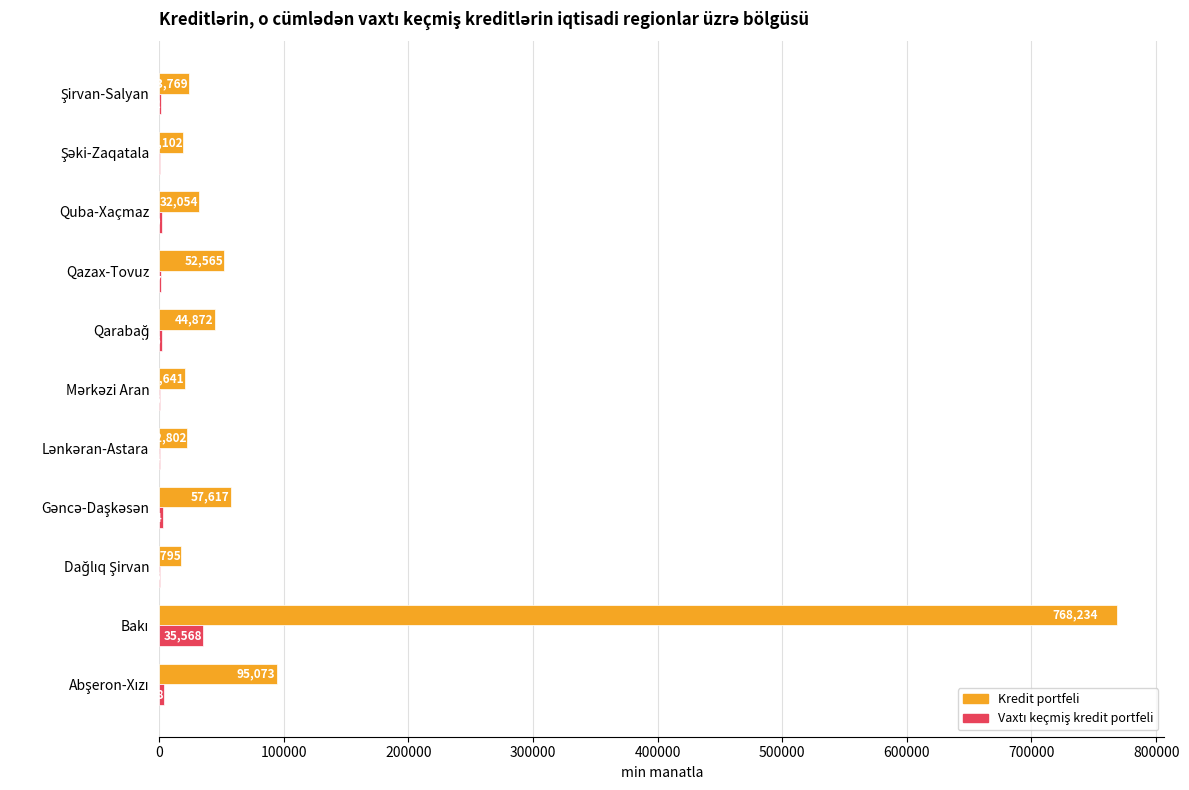

Which series has the largest total across all categories?

Kredit portfeli